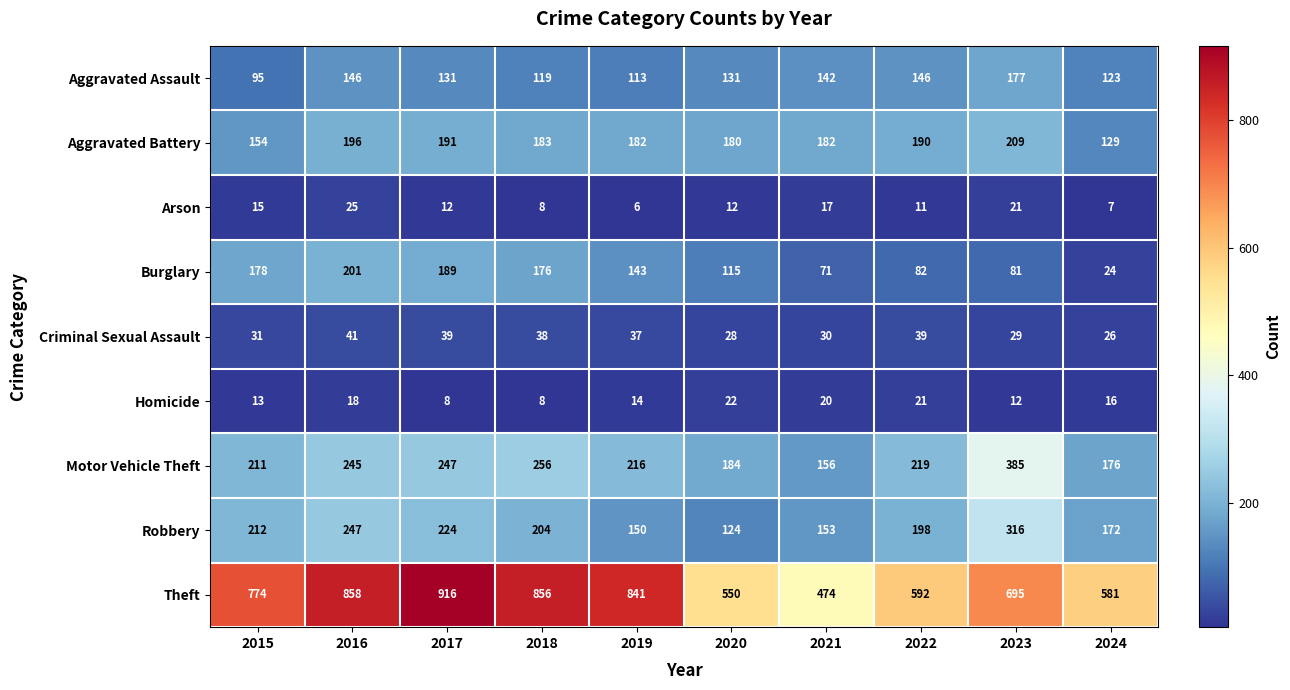

Which series changed the most between 2015 and 2021?

Theft